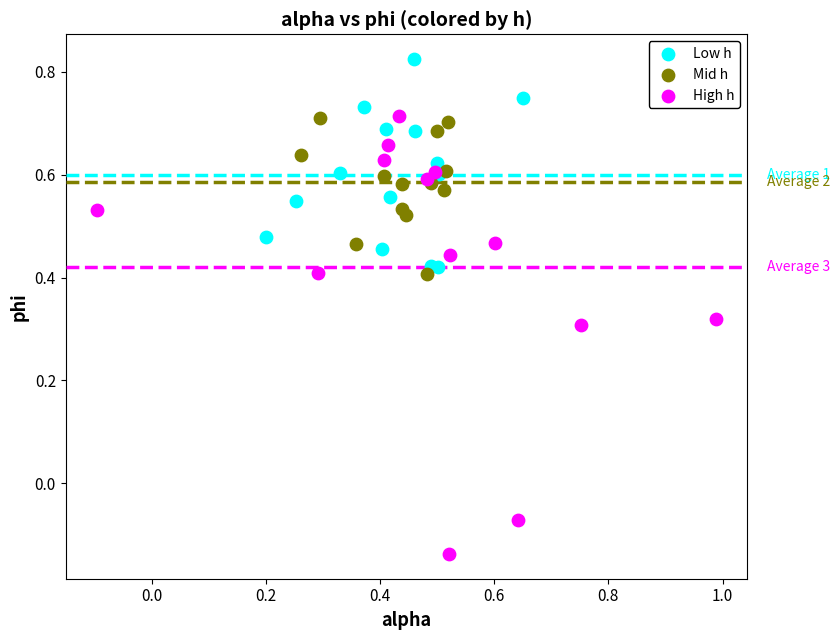

Which series contains the highest Y value?

Low h